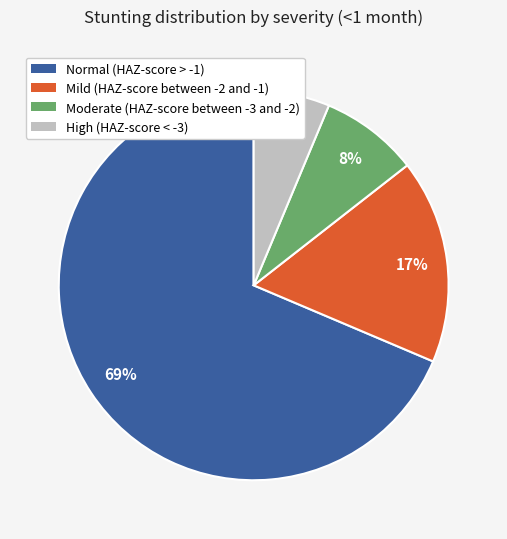

To the nearest percent, what portion does Mild (HAZ-score between -2 and -1) represent?

17%